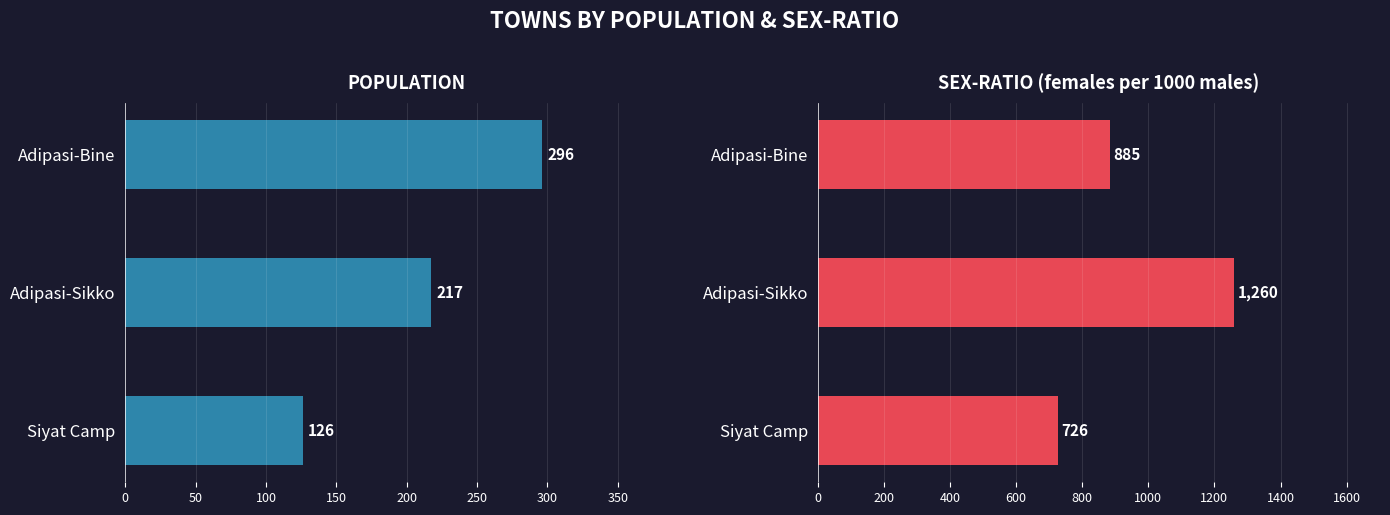

Reading left to right, extract all data points from this chart.

POPULATION: 296	217	126
SEX-RATIO: 885	1260	726